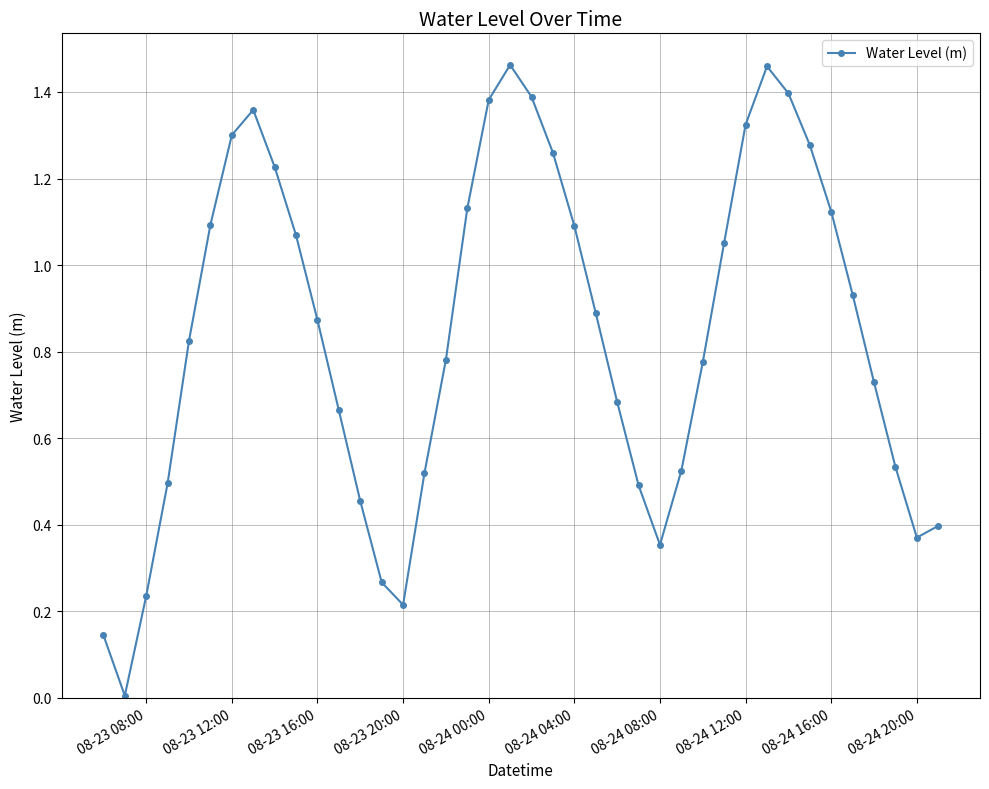

How many points are higher than both their immediate neighbors (excluding endpoints)?

3